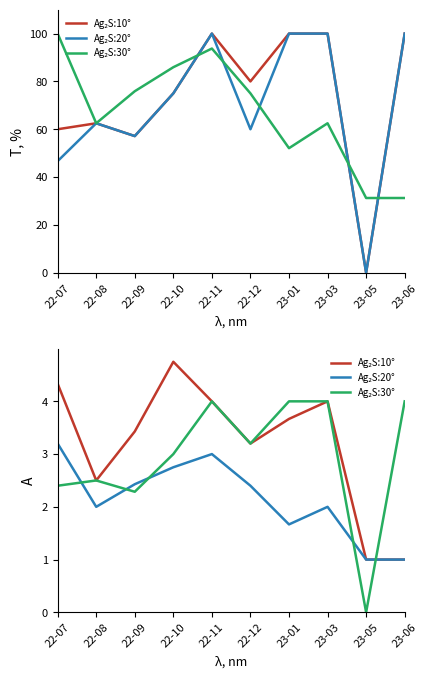

What is the value of the Ag₂S:10° point at the 10th from the left?

1.0